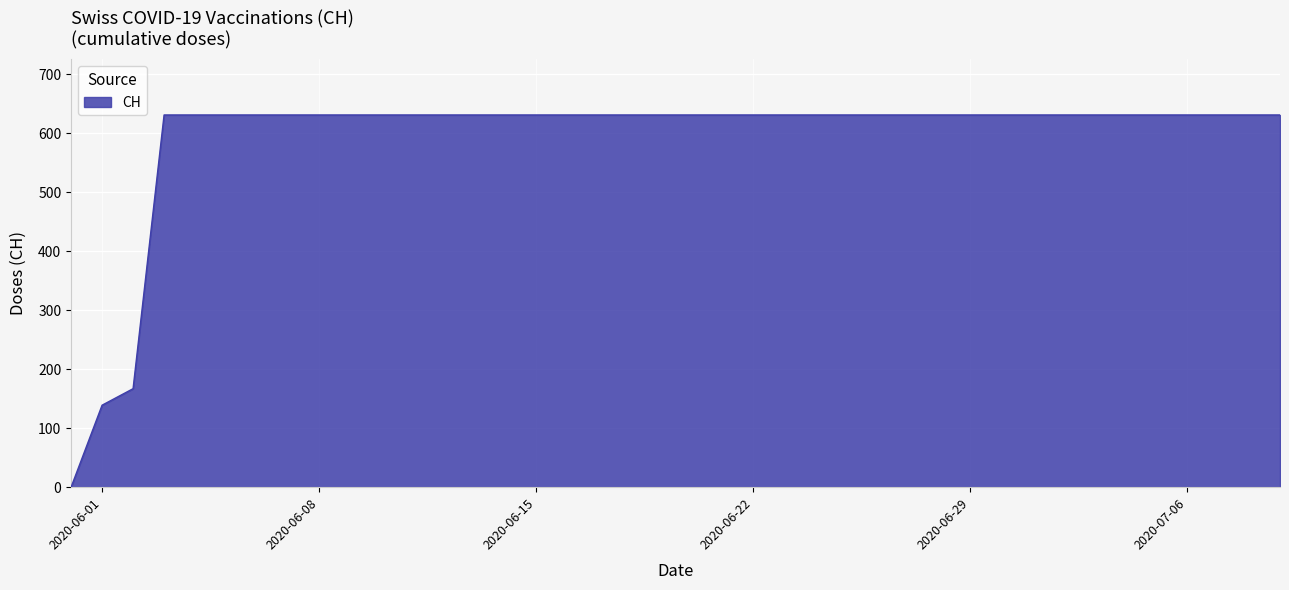

What is the difference between the maximum and minimum values?

631